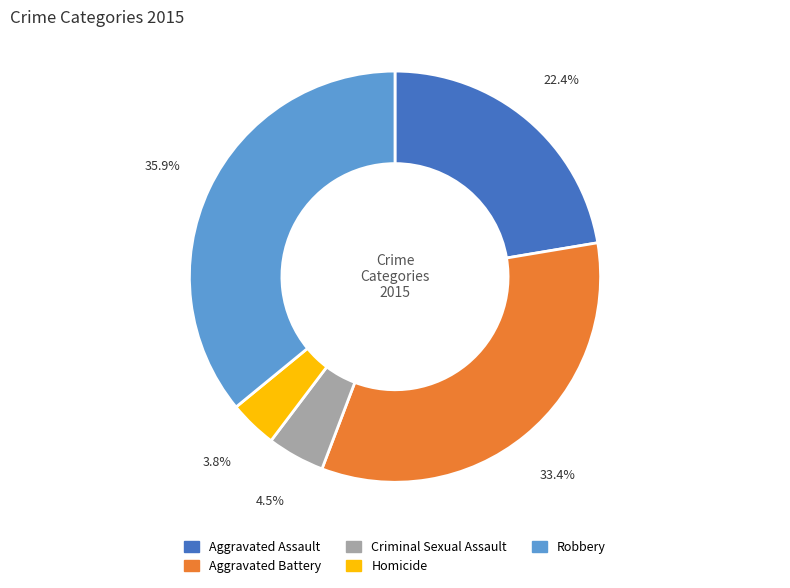

What is the total percentage of Homicide and Aggravated Battery?

37.2%